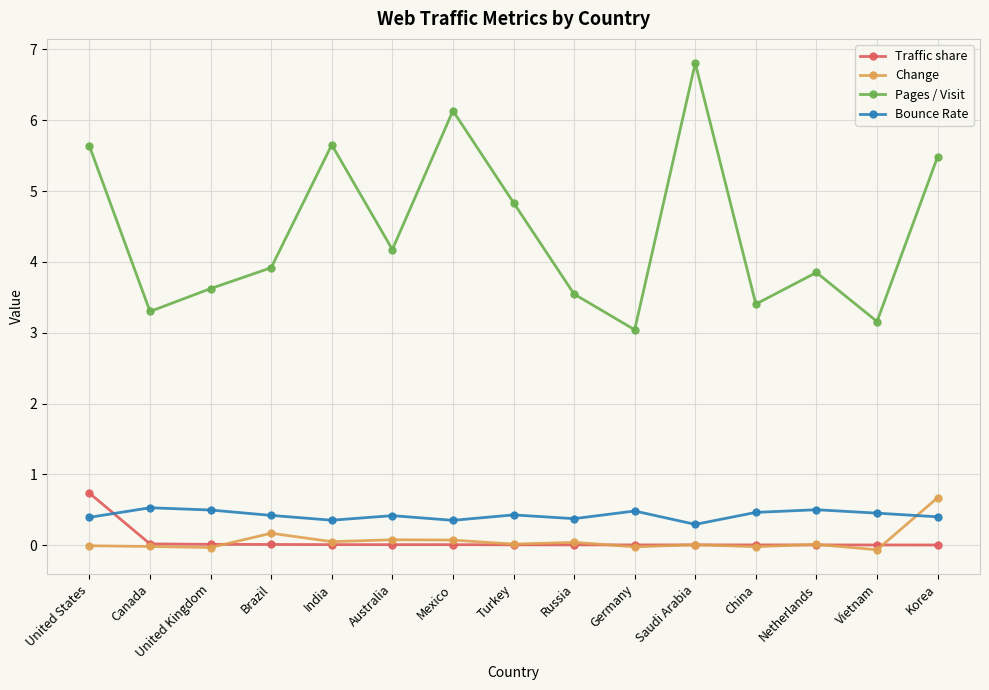

The value of Pages / Visit at Netherlands is 3.9. True or false?

True